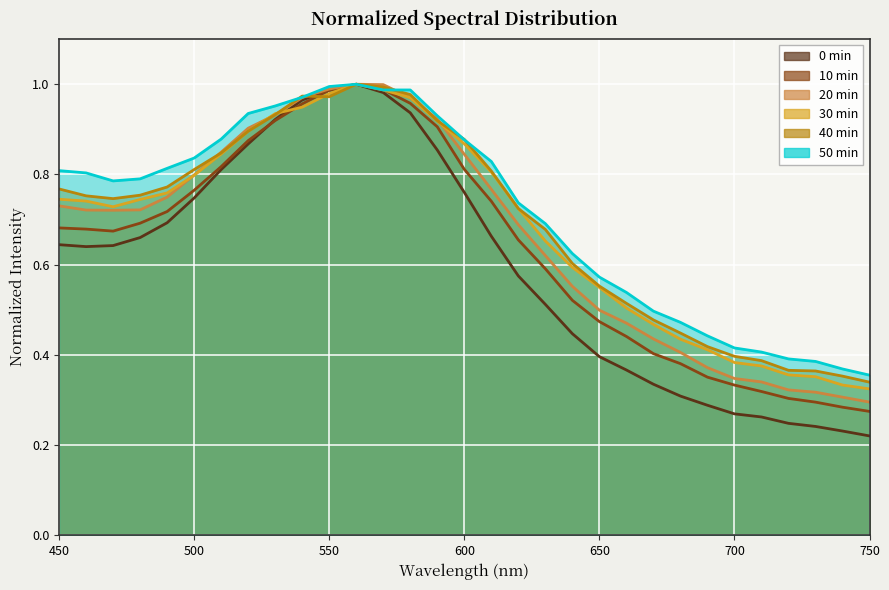

Reading left to right, extract all data points from this chart.

0 min: 450=0.6	460=0.6	470=0.6	480=0.7	490=0.7	500=0.7	510=0.8	520=0.9	530=0.9	540=1.0	550=1.0	560=1.0	570=1.0	580=0.9	590=0.9	600=0.8	610=0.7	620=0.6	630=0.5	640=0.4	650=0.4	660=0.4	670=0.3	680=0.3	690=0.3	700=0.3	710=0.3	720=0.2	730=0.2	740=0.2	750=0.2
10 min: 450=0.7	460=0.7	470=0.7	480=0.7	490=0.7	500=0.8	510=0.8	520=0.9	530=0.9	540=1.0	550=1.0	560=1.0	570=1.0	580=1.0	590=0.9	600=0.8	610=0.7	620=0.7	630=0.6	640=0.5	650=0.5	660=0.4	670=0.4	680=0.4	690=0.4	700=0.3	710=0.3	720=0.3	730=0.3	740=0.3	750=0.3
20 min: 450=0.7	460=0.7	470=0.7	480=0.7	490=0.7	500=0.8	510=0.8	520=0.9	530=0.9	540=1.0	550=1.0	560=1.0	570=1.0	580=1.0	590=0.9	600=0.8	610=0.8	620=0.7	630=0.6	640=0.6	650=0.5	660=0.5	670=0.4	680=0.4	690=0.4	700=0.3	710=0.3	720=0.3	730=0.3	740=0.3	750=0.3
30 min: 450=0.7	460=0.7	470=0.7	480=0.7	490=0.8	500=0.8	510=0.8	520=0.9	530=0.9	540=0.9	550=1.0	560=1.0	570=1.0	580=1.0	590=0.9	600=0.9	610=0.8	620=0.7	630=0.7	640=0.6	650=0.5	660=0.5	670=0.5	680=0.4	690=0.4	700=0.4	710=0.4	720=0.4	730=0.4	740=0.3	750=0.3
40 min: 450=0.8	460=0.8	470=0.7	480=0.8	490=0.8	500=0.8	510=0.8	520=0.9	530=0.9	540=1.0	550=1.0	560=1.0	570=1.0	580=1.0	590=0.9	600=0.9	610=0.8	620=0.7	630=0.7	640=0.6	650=0.6	660=0.5	670=0.5	680=0.4	690=0.4	700=0.4	710=0.4	720=0.4	730=0.4	740=0.4	750=0.3
50 min: 450=0.8	460=0.8	470=0.8	480=0.8	490=0.8	500=0.8	510=0.9	520=0.9	530=1.0	540=1.0	550=1.0	560=1.0	570=1.0	580=1.0	590=0.9	600=0.9	610=0.8	620=0.7	630=0.7	640=0.6	650=0.6	660=0.5	670=0.5	680=0.5	690=0.4	700=0.4	710=0.4	720=0.4	730=0.4	740=0.4	750=0.4